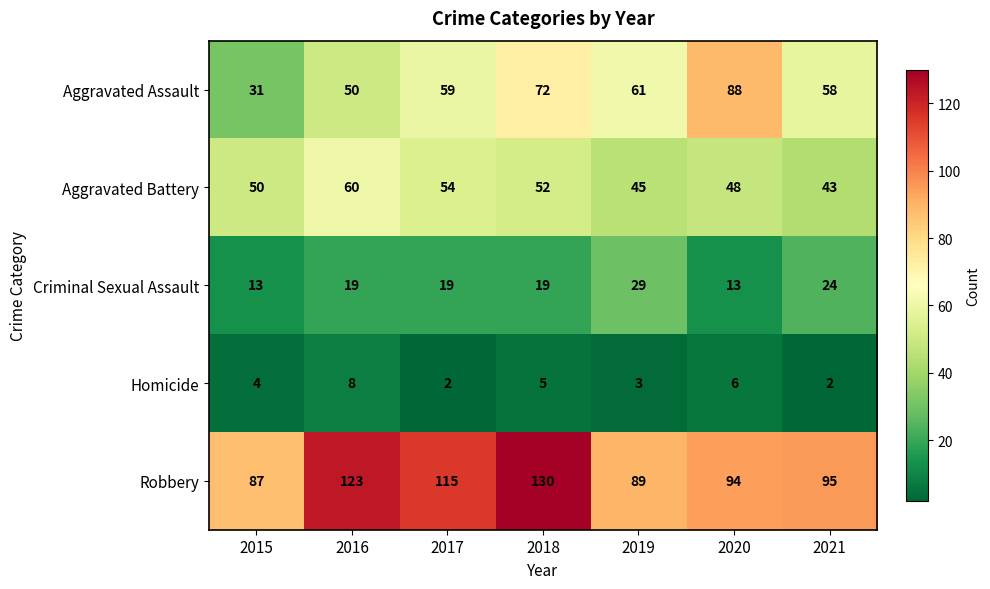

What is the difference between the Aggravated Assault values at 2021 and 2015?

27